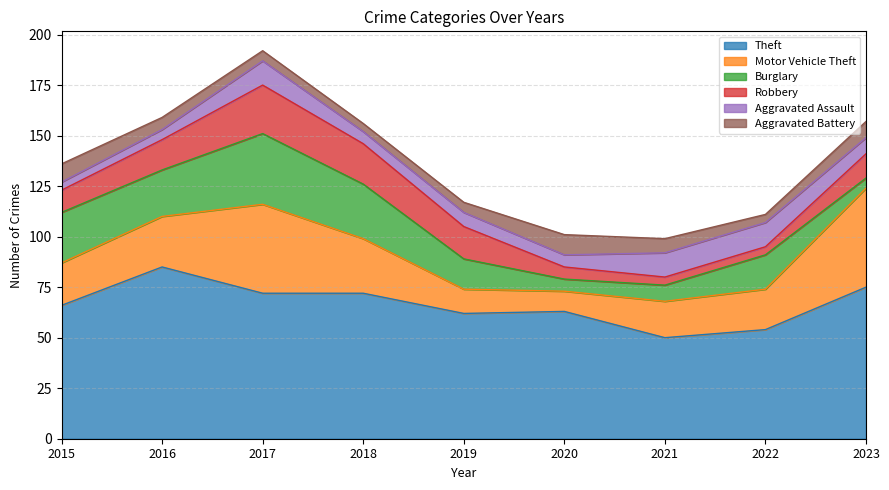

Rank the categories by Aggravated Battery value from highest to lowest.

2020, 2015, 2023, 2021, 2016, 2017, 2019, 2018, 2022